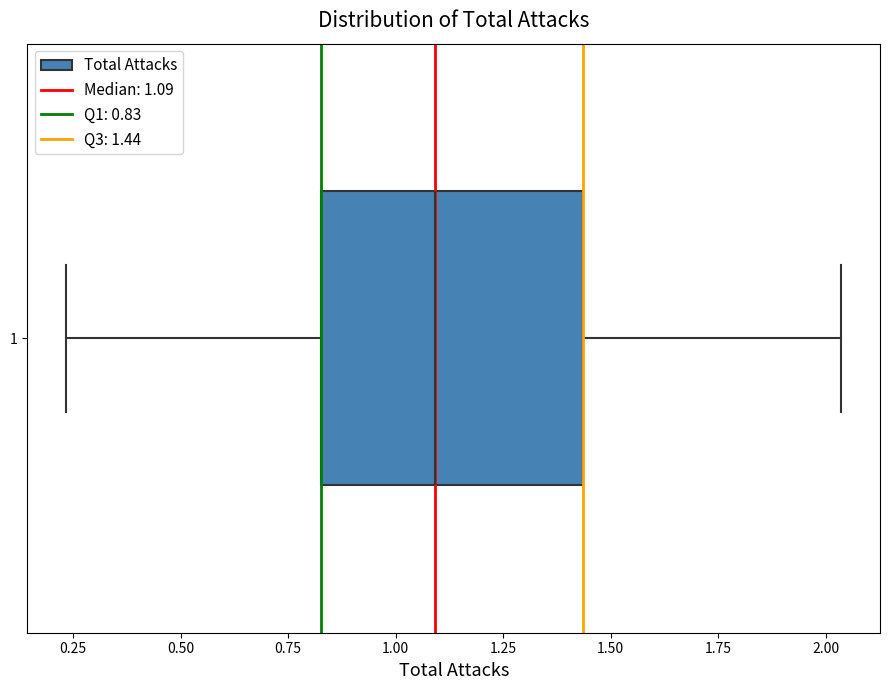

Read this box plot against the x-axis: the position of the median line, the range covered by the box, and the ends of both whiskers. The values are not printed on the chart, so give them approximately, as read against the axis.

median 1.10, box 0.85 to 1.45, whiskers 0.25 to 2.05